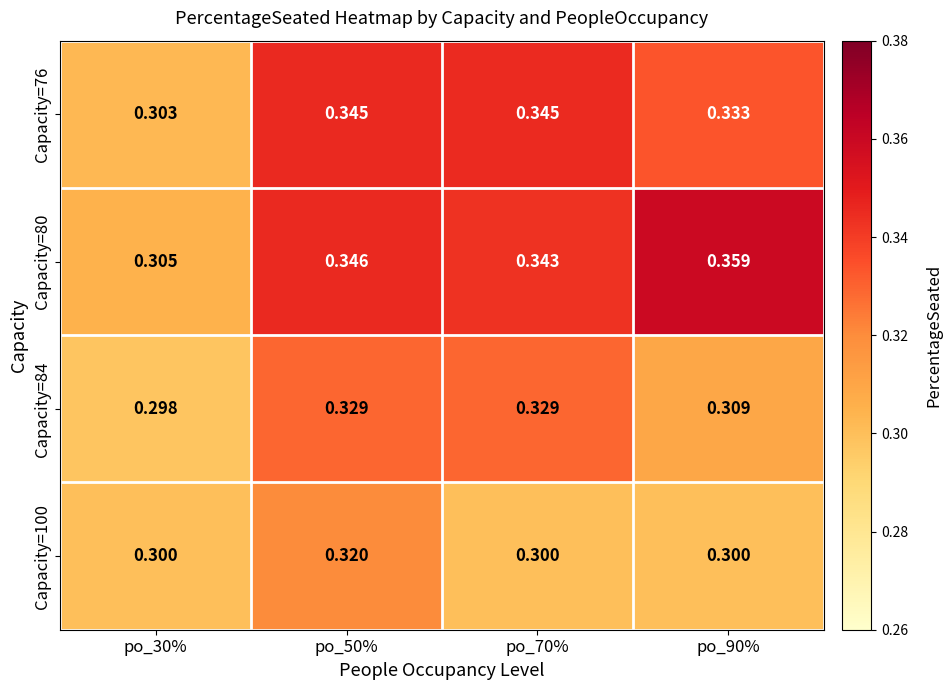

Is the value of Capacity=76 at po_90% greater than the value of Capacity=100 at po_90%?

Yes